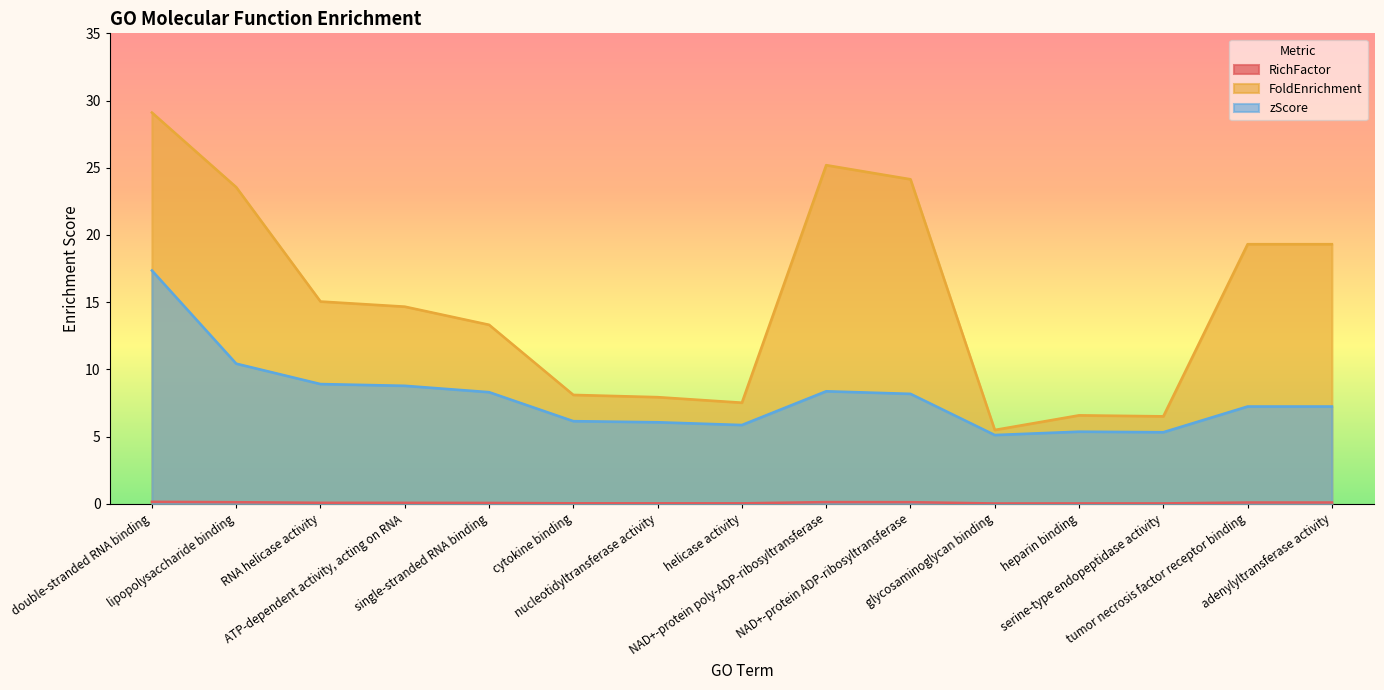

Reading left to right, extract all data points from this chart.

RichFactor: 0.2	0.1	0.1	0.1	0.1	0.0	0.0	0.0	0.1	0.1	0.0	0.0	0.0	0.1	0.1
FoldEnrichment: 29.1	23.6	15.1	14.7	13.3	8.1	7.9	7.5	25.2	24.1	5.5	6.6	6.5	19.3	19.3
zScore: 17.4	10.4	8.9	8.8	8.3	6.2	6.1	5.9	8.4	8.2	5.1	5.4	5.3	7.2	7.2